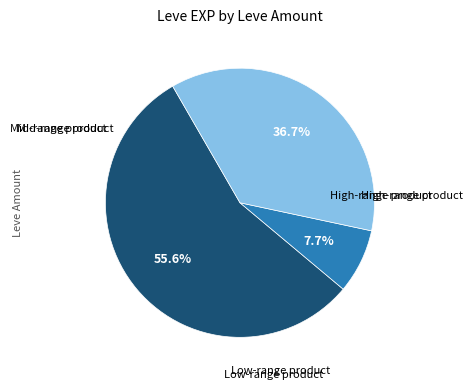

Is there any slice that represents more than half of the pie?

Yes